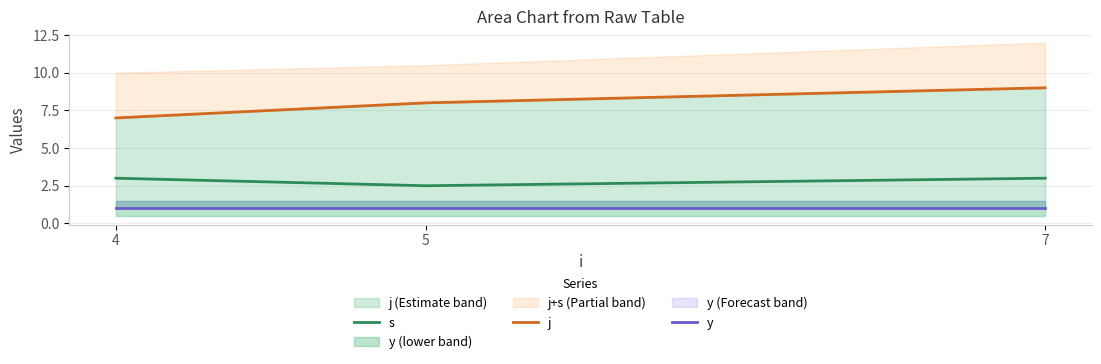

How many lines are shown in the chart?

3